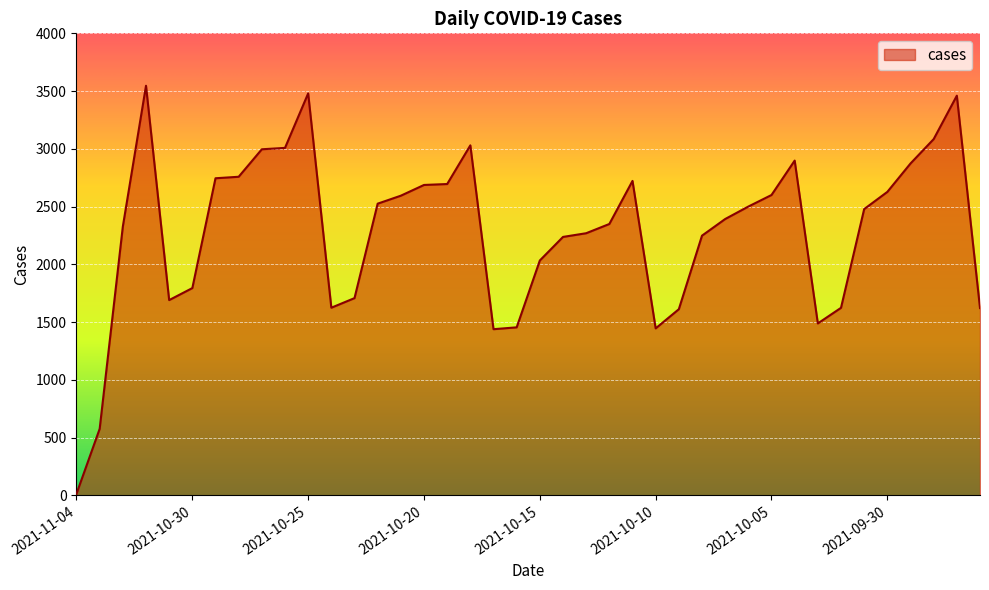

What is the difference between the maximum and minimum values?

3533